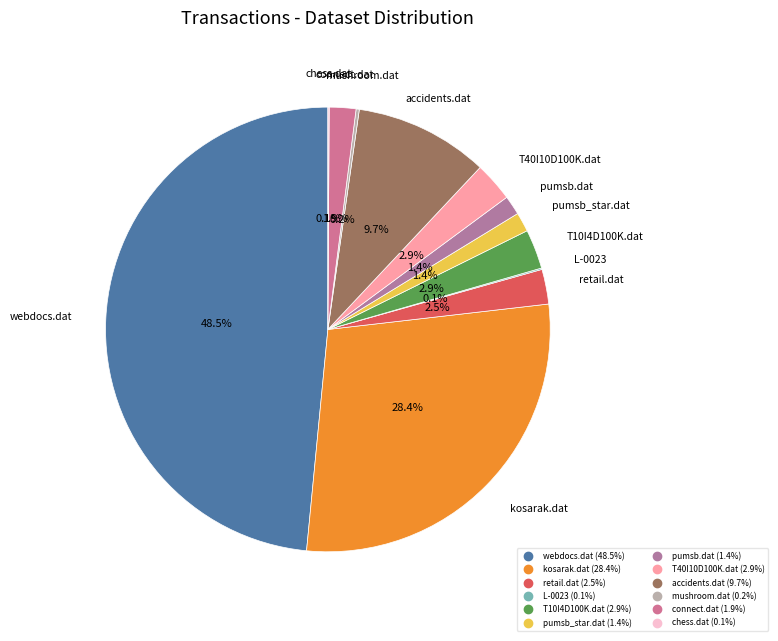

What is the largest slice in the pie chart?

webdocs.dat